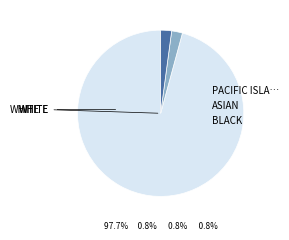

Is there a majority slice in this chart?

Yes